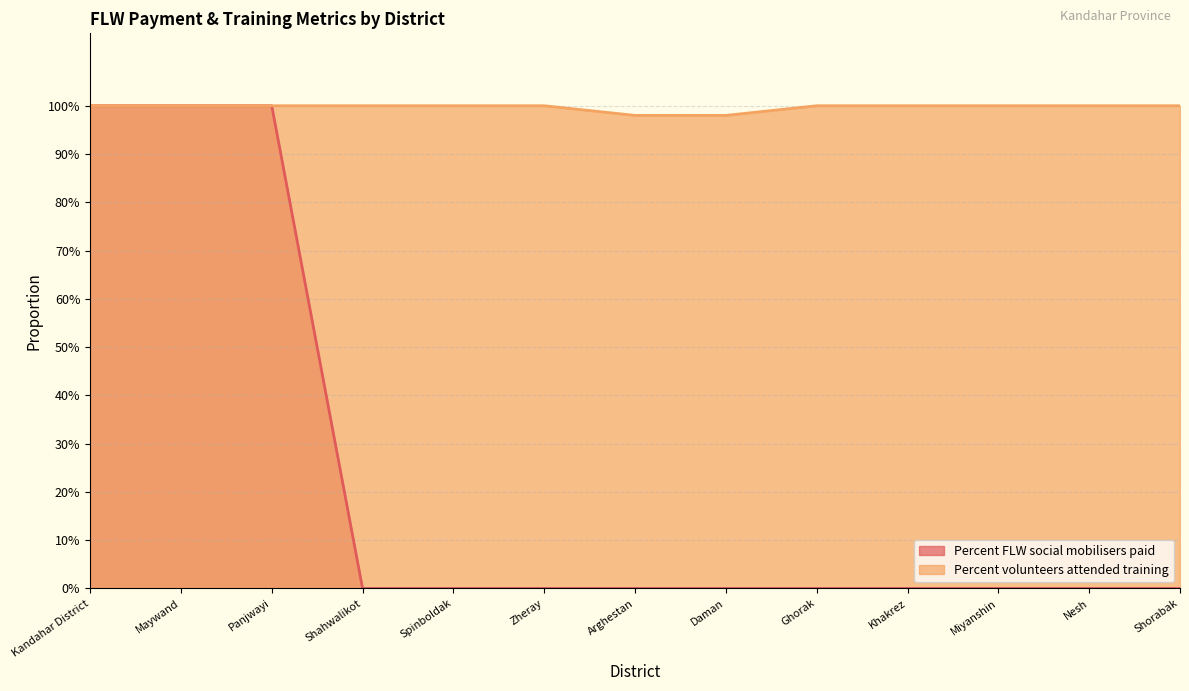

What is the total value across all series at Khakrez?

1.0